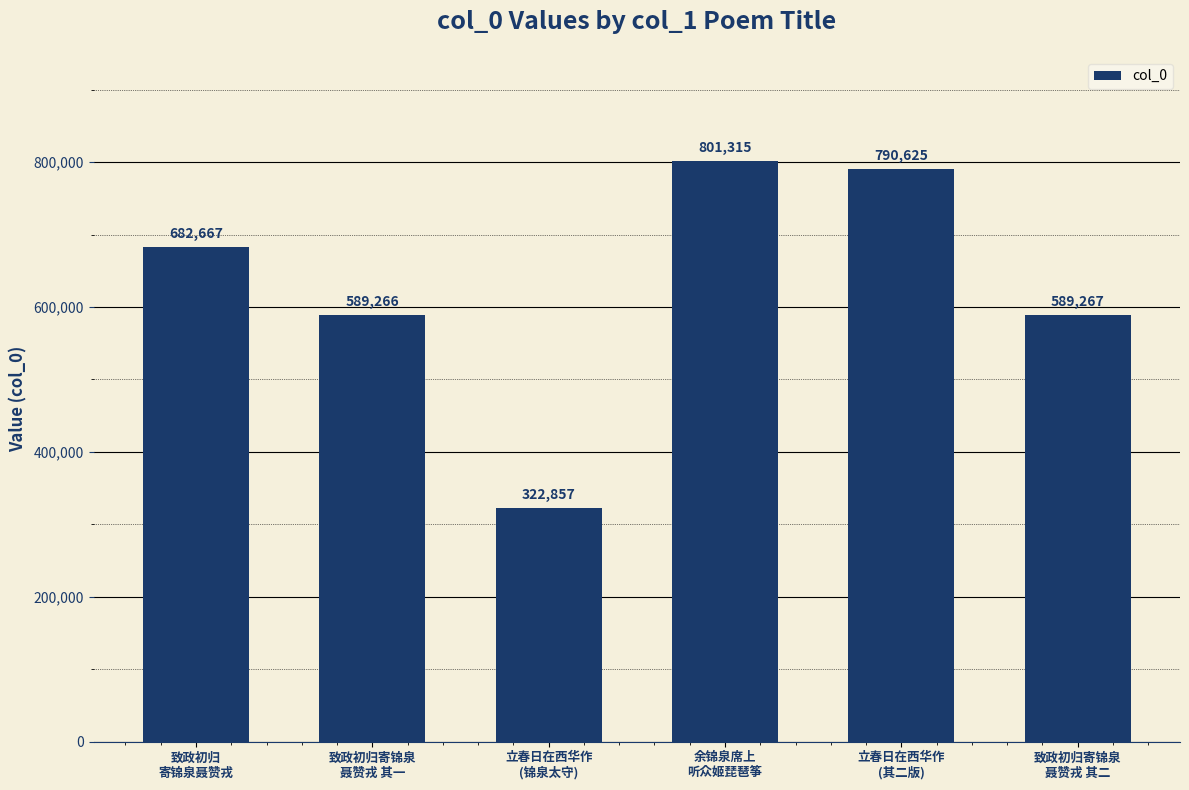

How many values are below 682667?

3